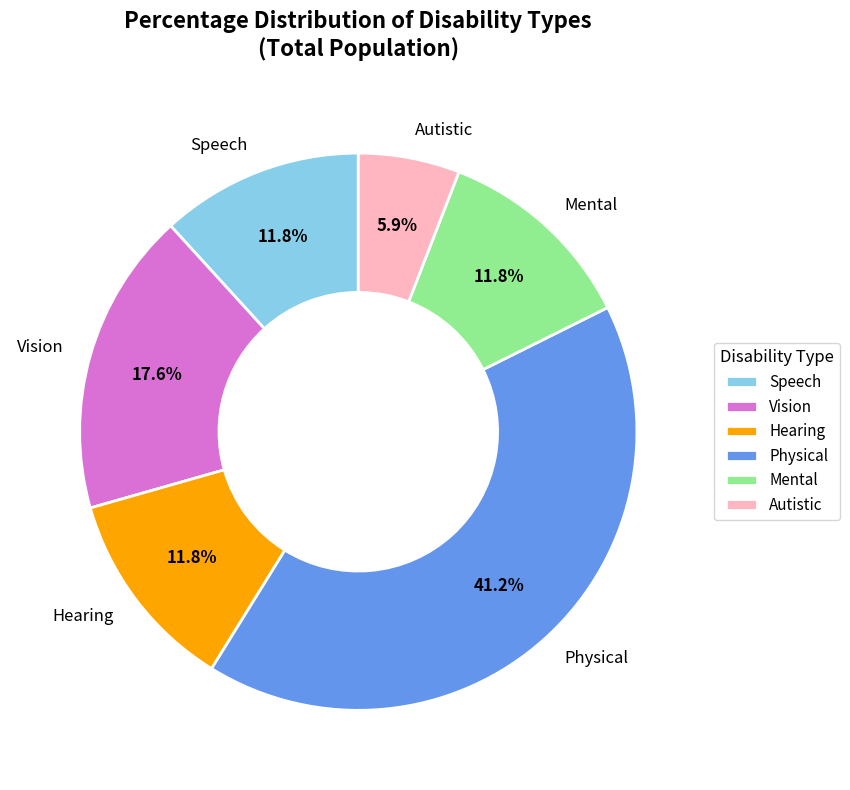

Is it true that Hearing is 25% of the pie?

False